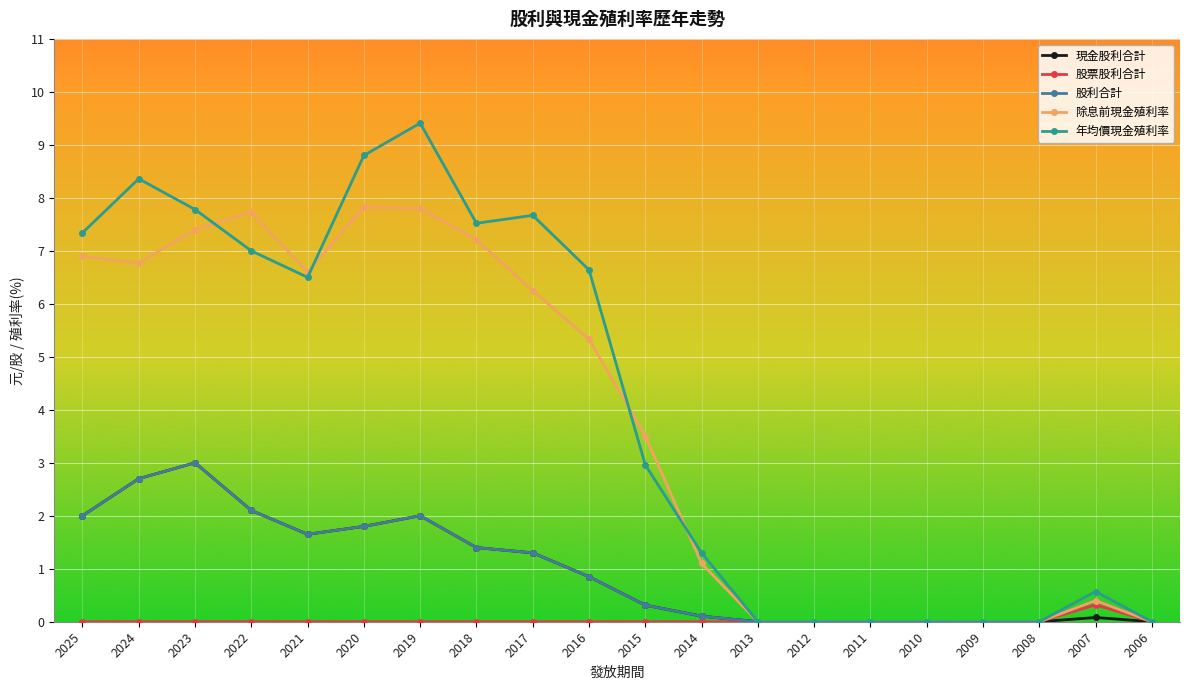

Where is 除息前現金殖利率 nearest to the value 3?

2015